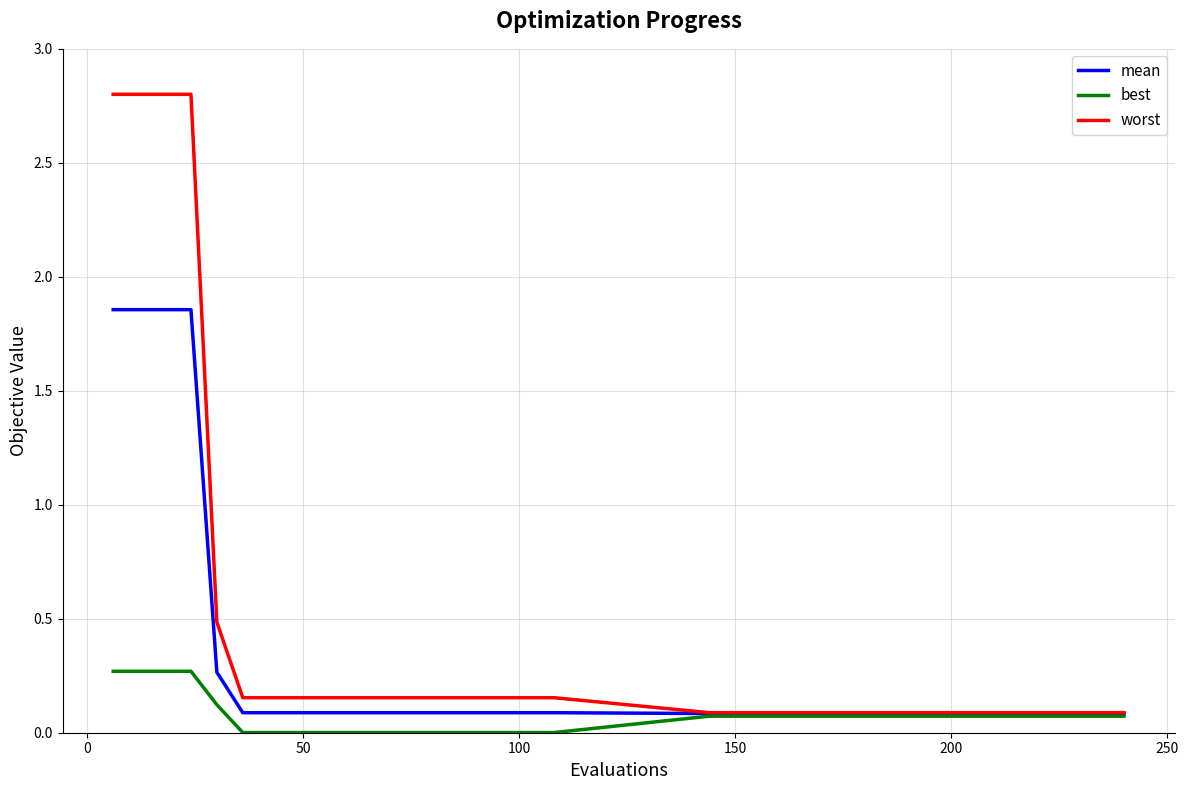

List the series in order of their overall mean, lowest first.

best, mean, worst